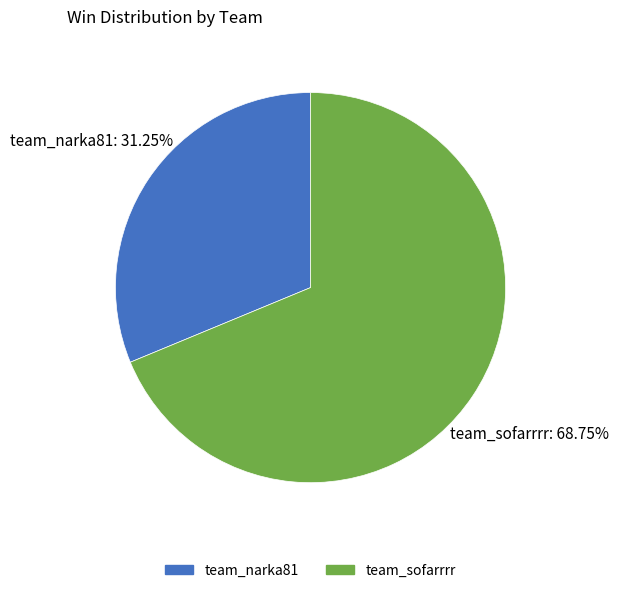

Rank the categories by value from lowest to highest.

team_narka81, team_sofarrrr